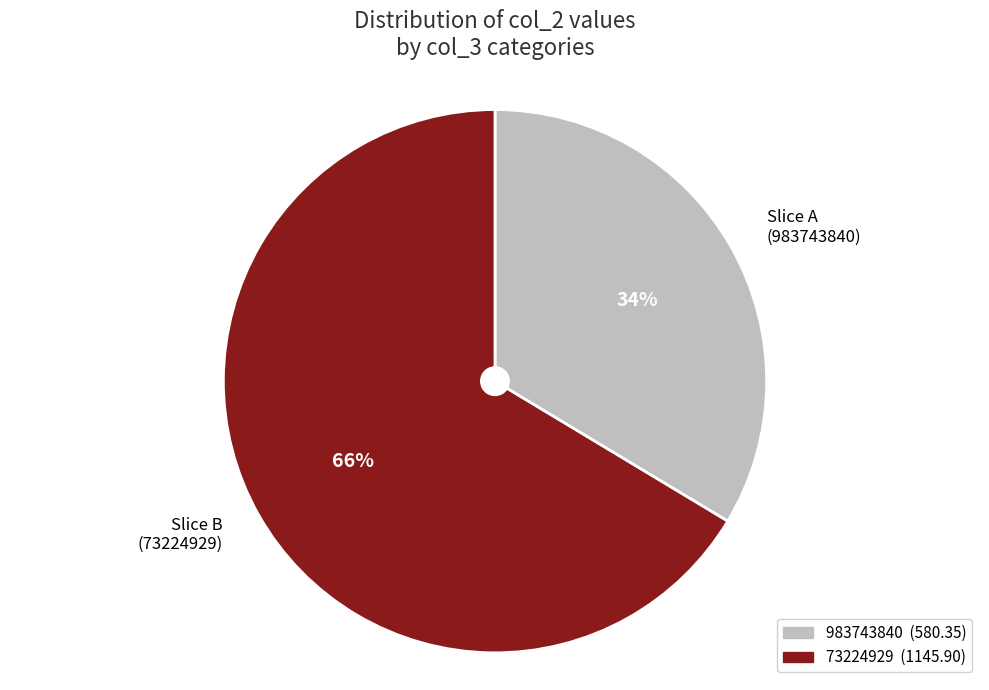

To the nearest percent, what is the average slice percentage?

50%